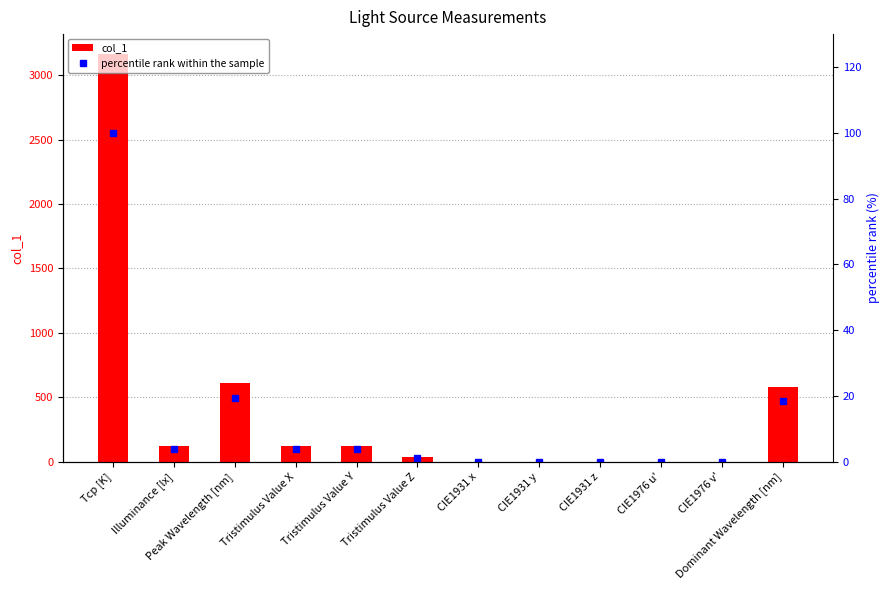

Which series changed the most between CIE1931 x and CIE1976 v'?

col_1